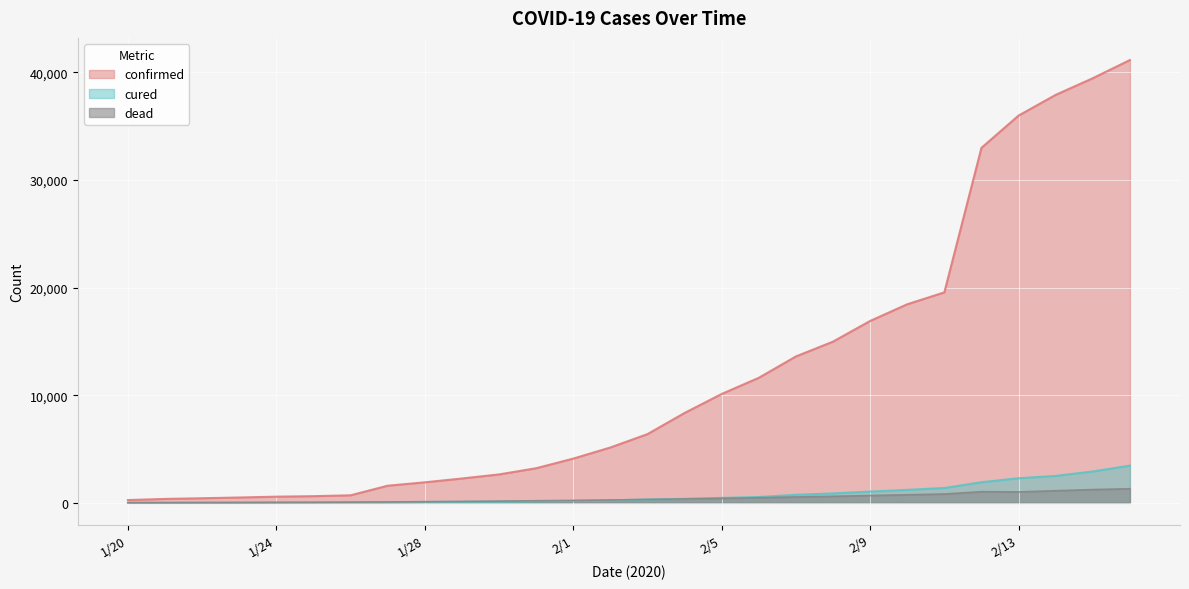

How many lines are shown in the chart?

3